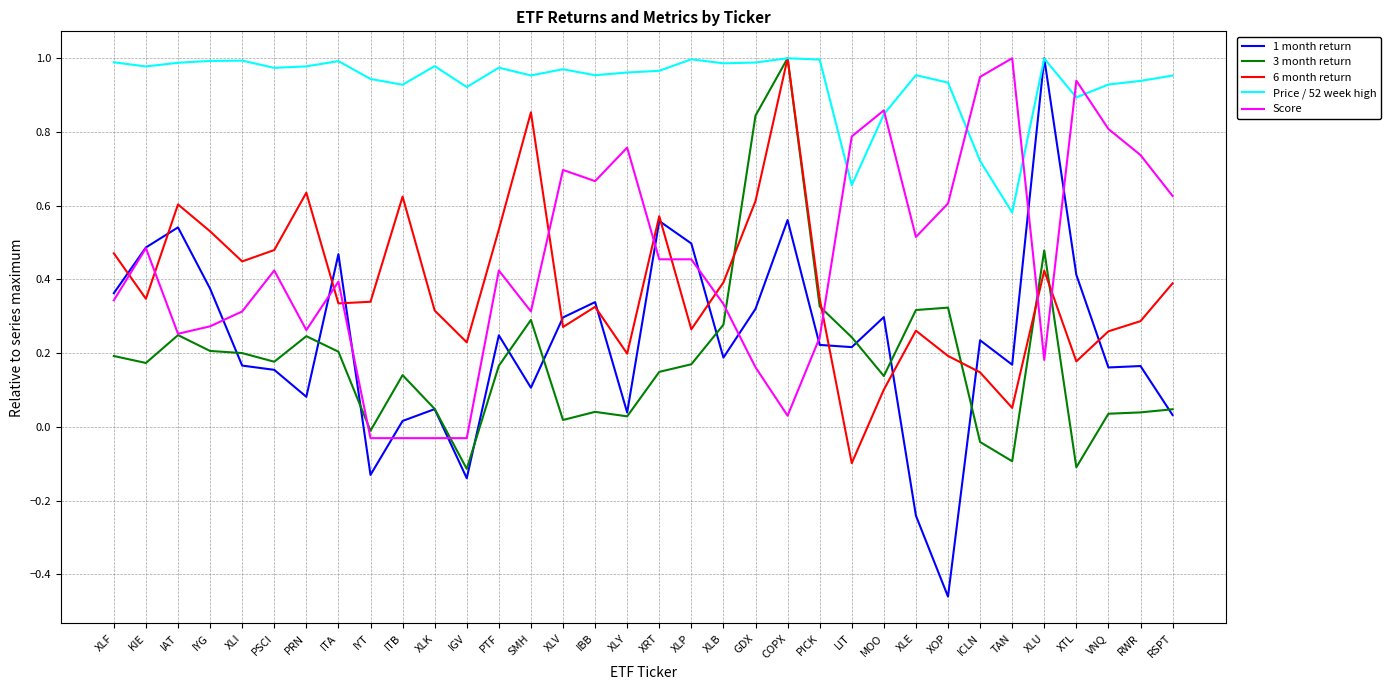

At which label does 6 month return reach its minimum?

LIT